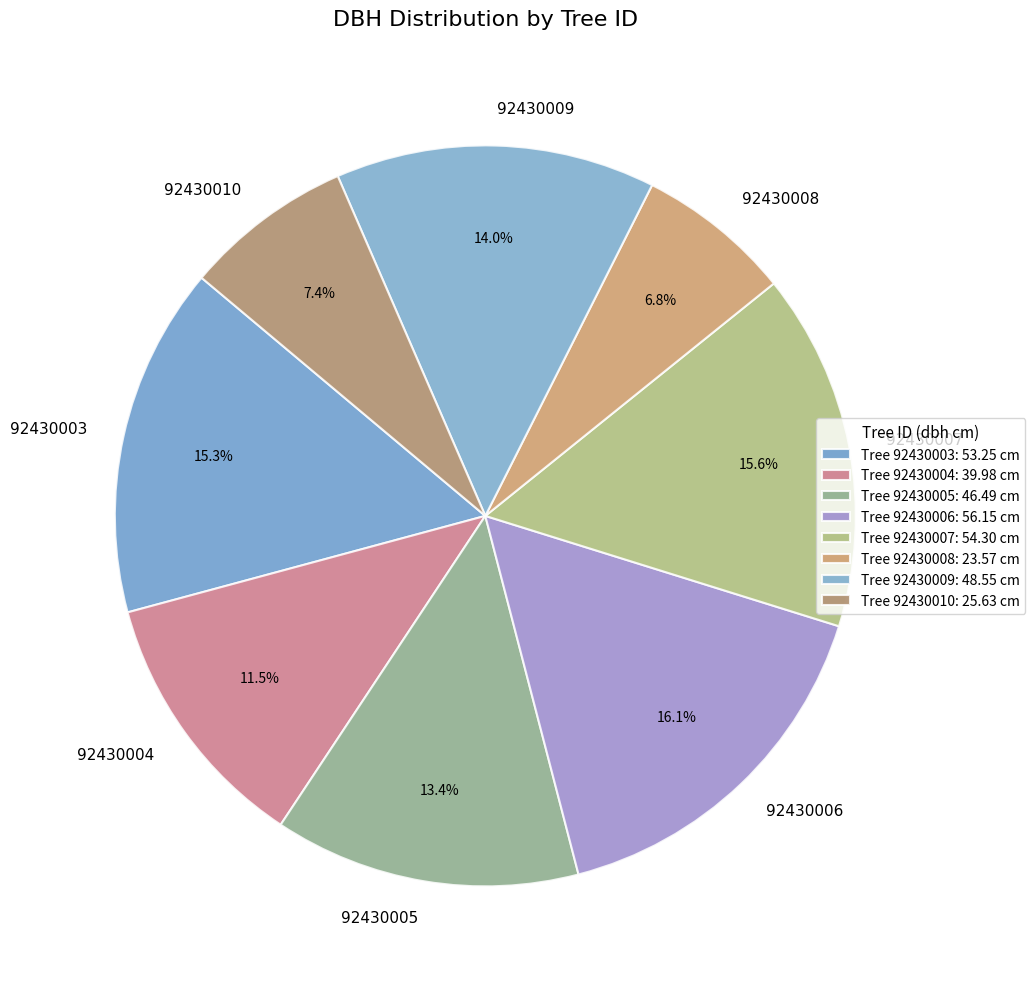

Does 92430004 represent more than half of the total?

No